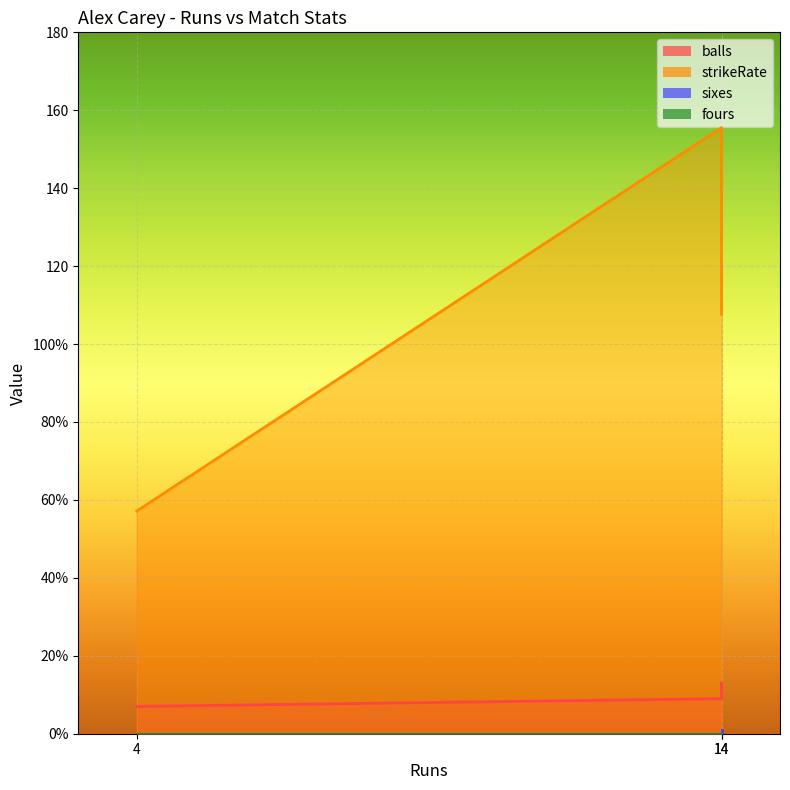

How many values in the balls series exceed 9?

1